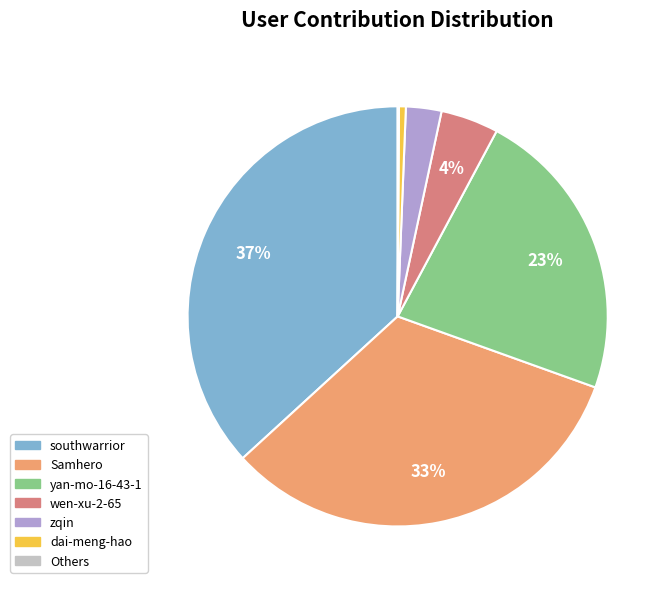

Is there any slice that represents more than half of the pie?

No